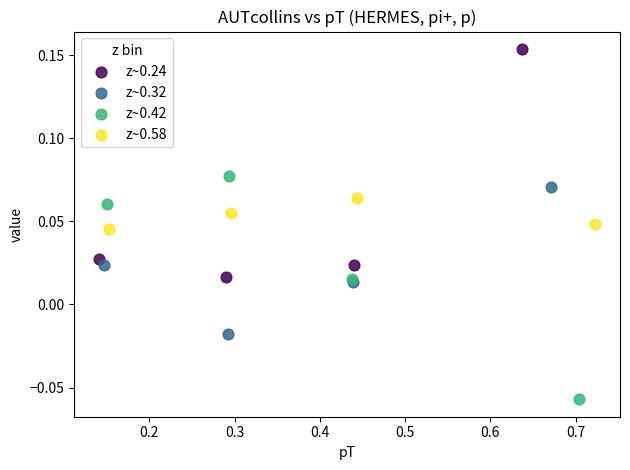

What are all the series names shown in the legend?

z~0.24, z~0.32, z~0.42, z~0.58